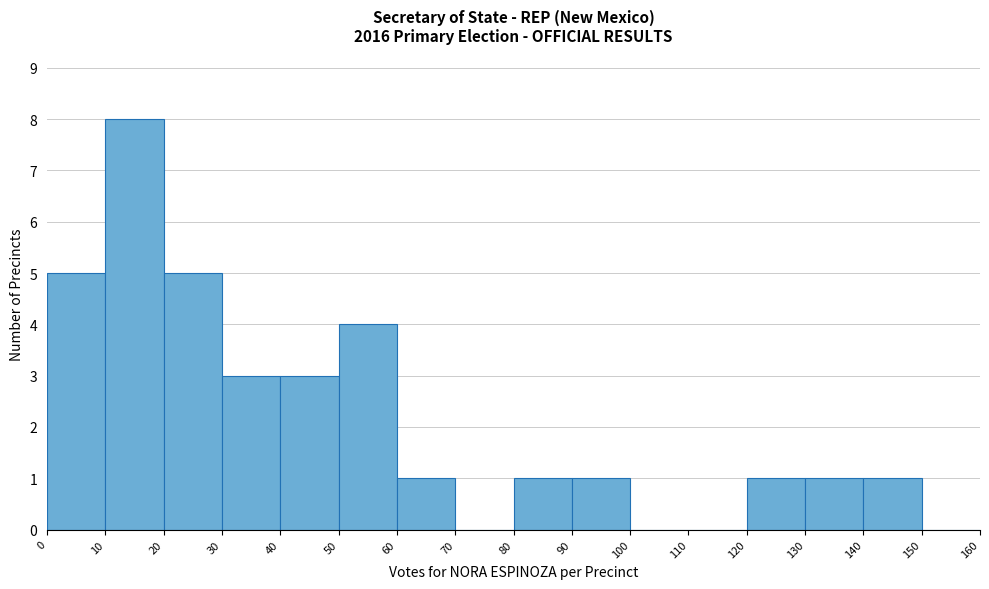

Over which range of the x-axis is the bar tallest?

10 to 20